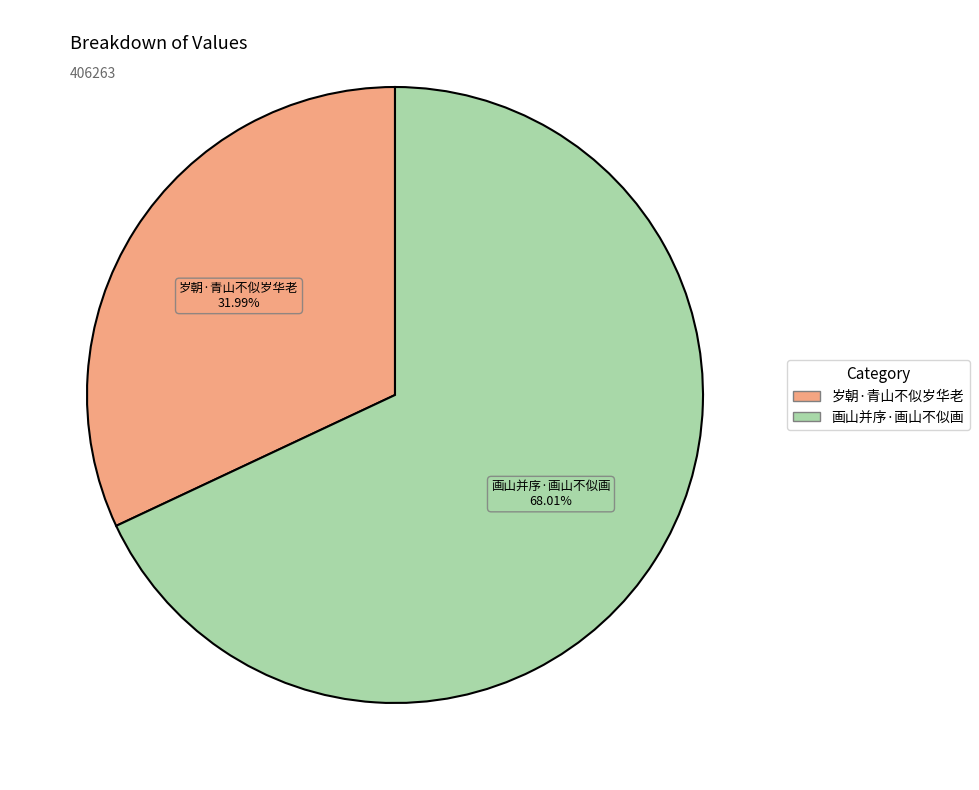

How many segments does this pie chart have?

2